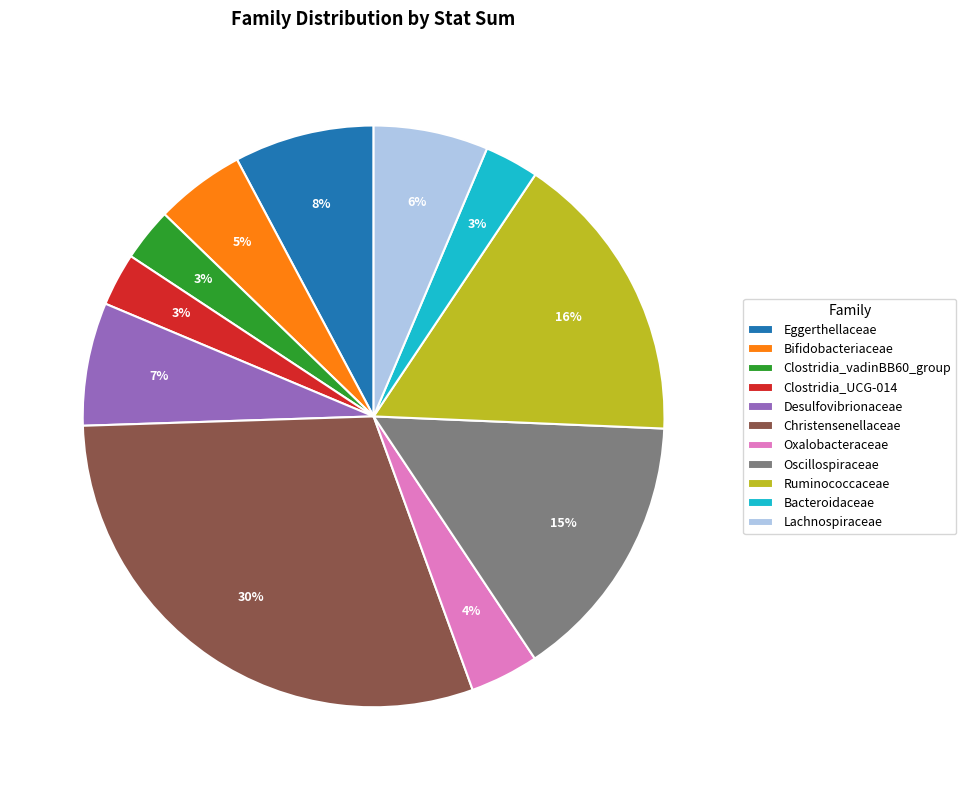

Is it true that Bifidobacteriaceae is 5% of the pie?

True